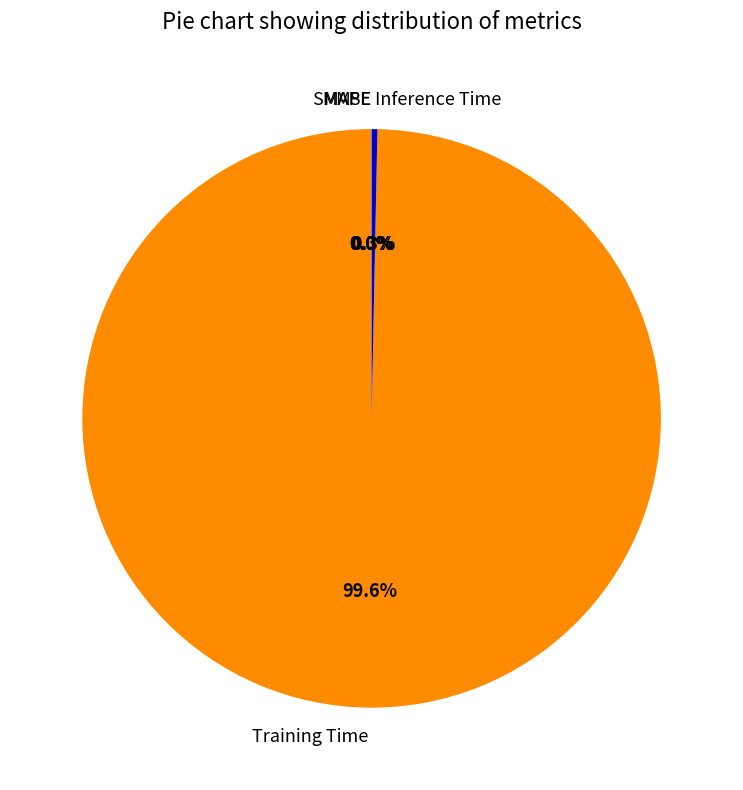

Do Training Time and Inference Time together represent more than half of the pie?

Yes